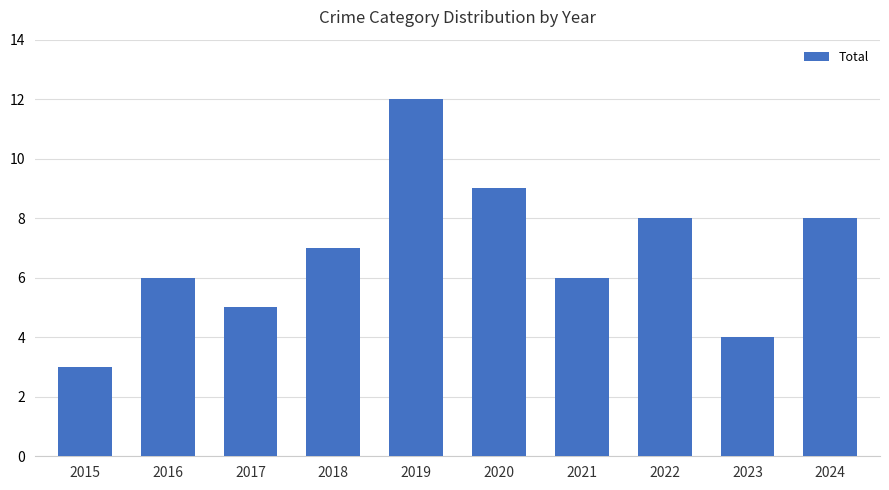

What is the average value?

7